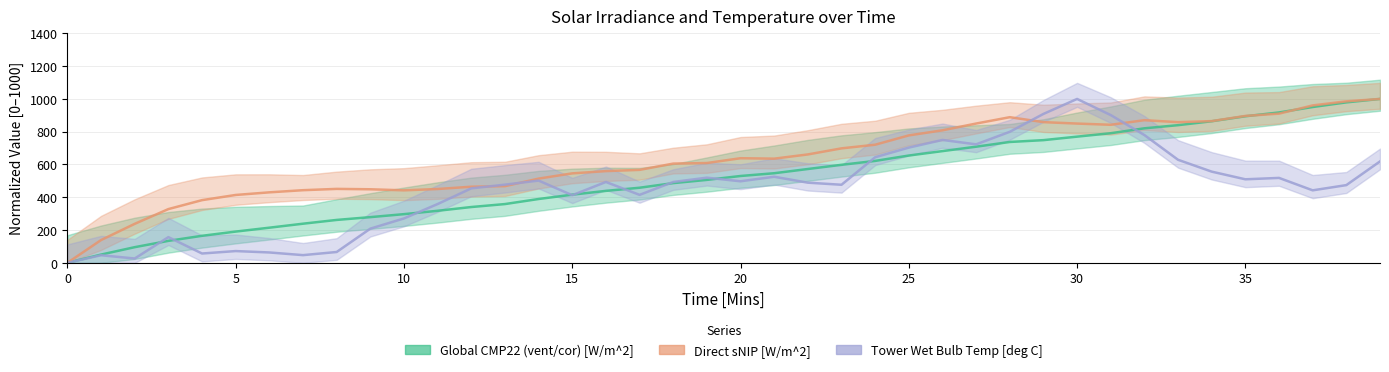

What is the spread (max minus min) of values at 17?

152.5